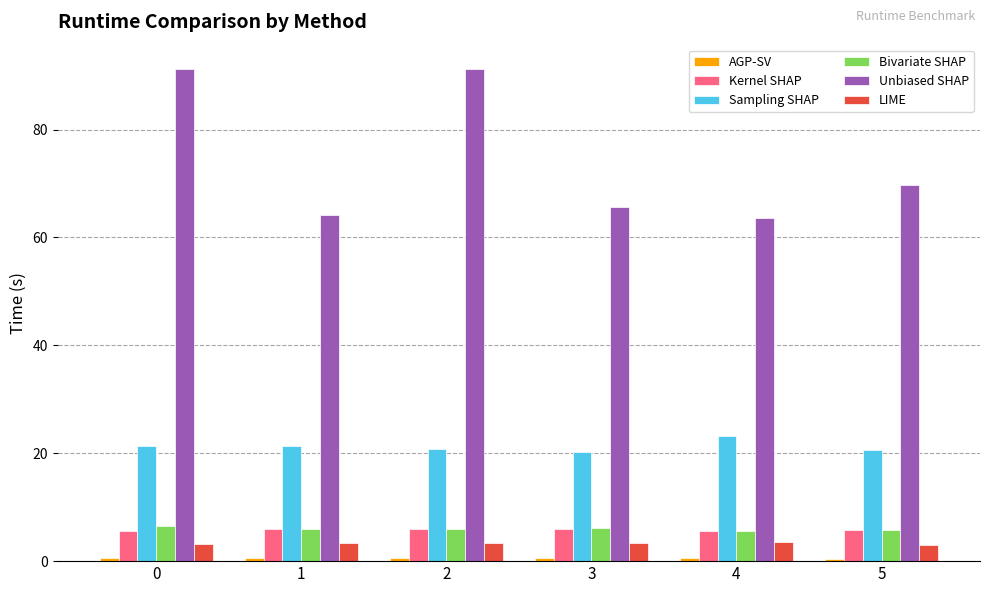

The value of Sampling SHAP at 5 is 20.7. True or false?

True